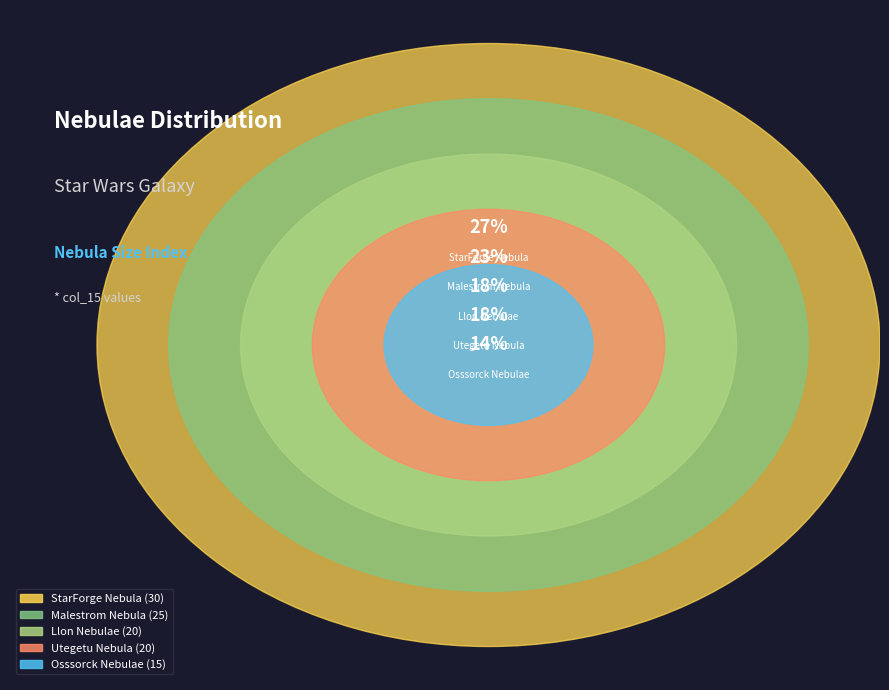

The StarForge Nebula slice represents 19% of the pie. True or false?

False